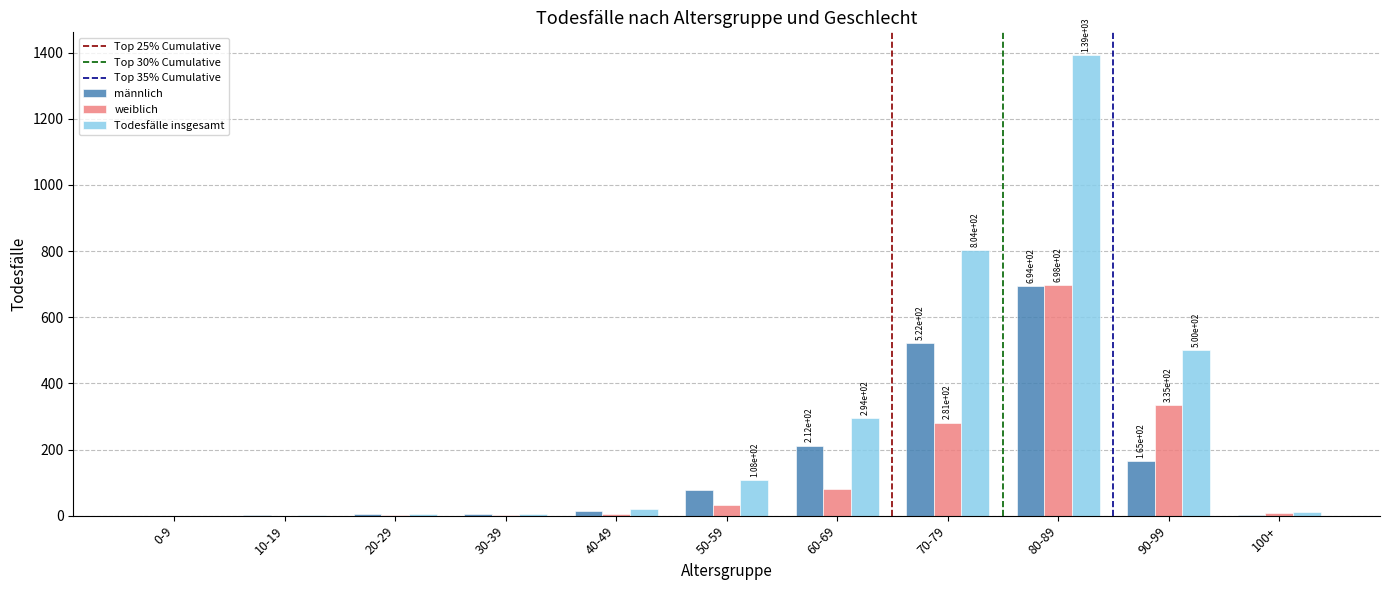

At which category is the sum across all series the highest?

80-89